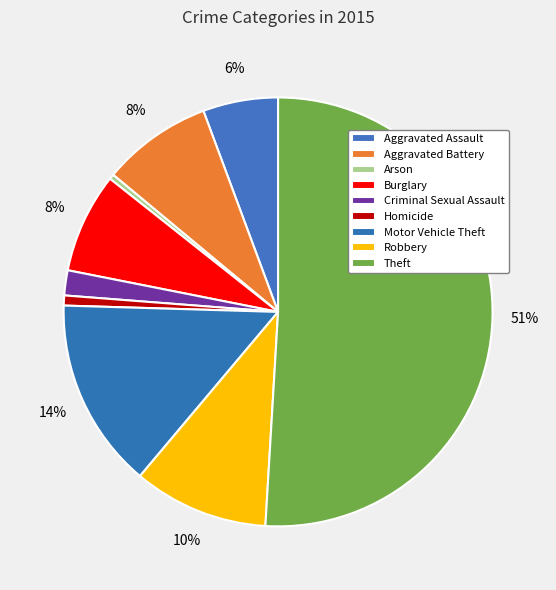

Count the number of slices in the pie.

9